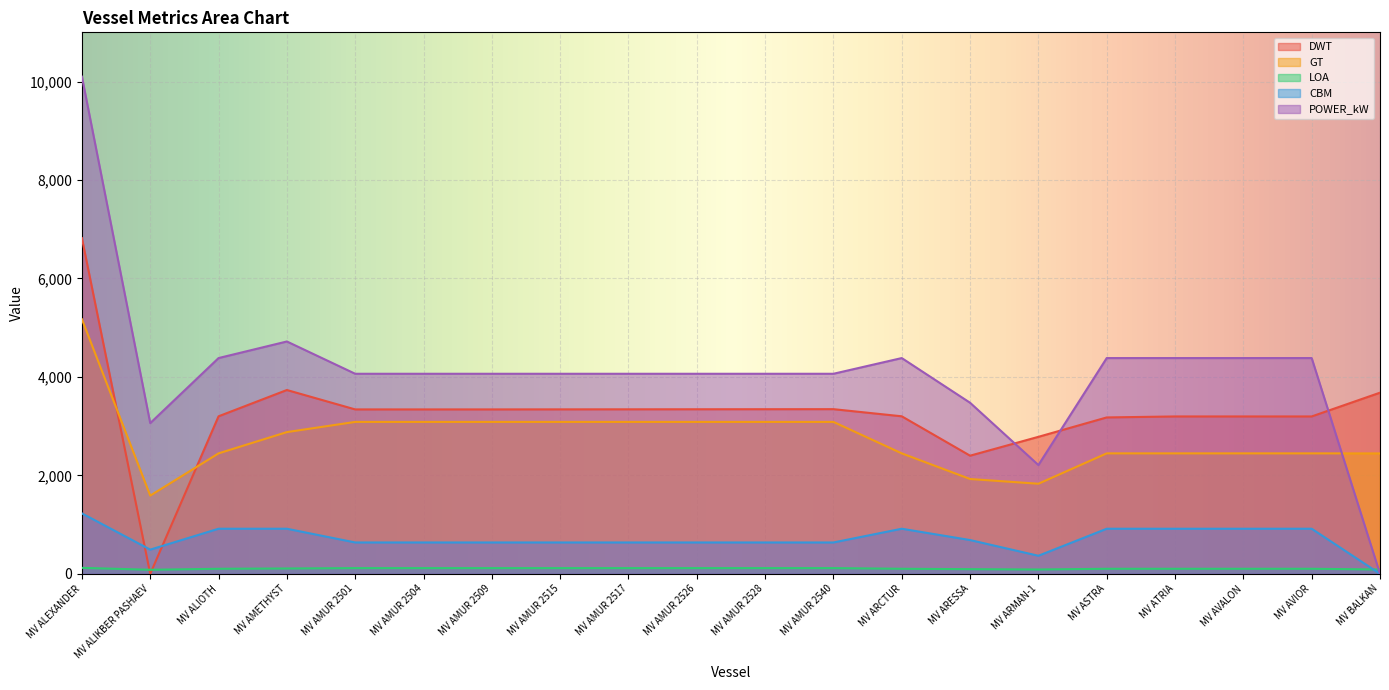

What is the spread (max minus min) of values at MV ALEXANDER?

9978.9